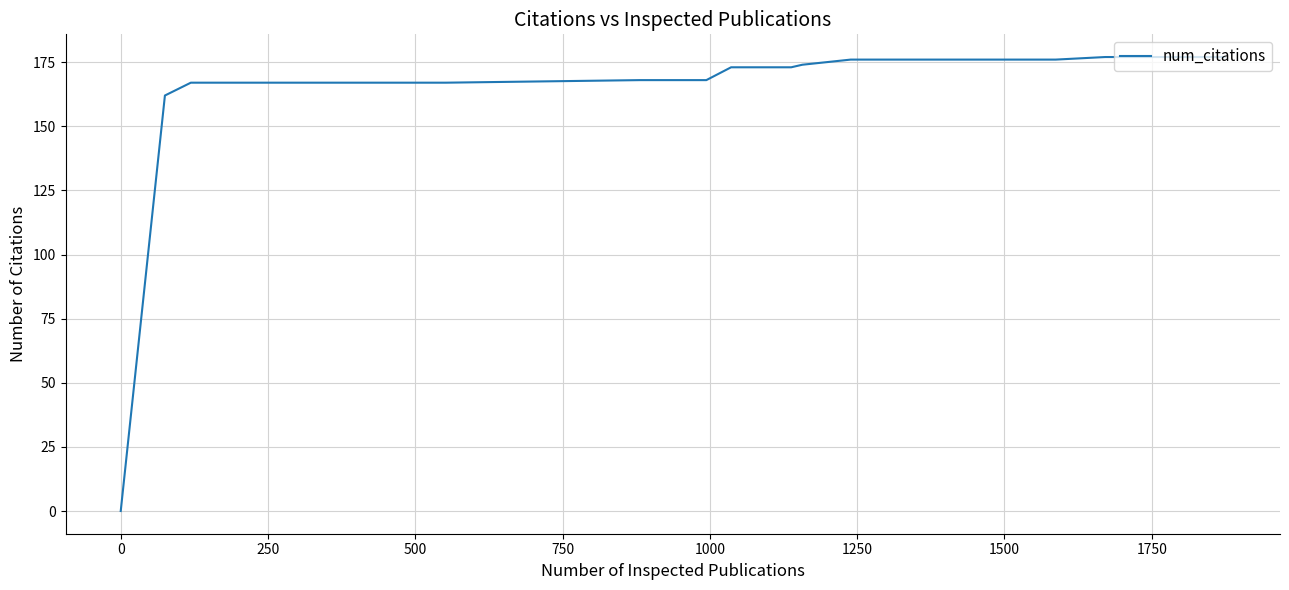

Reading right to left, what are all the values shown in this chart?

177	177	177	177	177	177	177	177	177	177	177	177	176	176	176	176	176	176	176	176	176	176	174	173	173	173	173	168	168	168	168	167	167	167	167	167	167	167	162	0